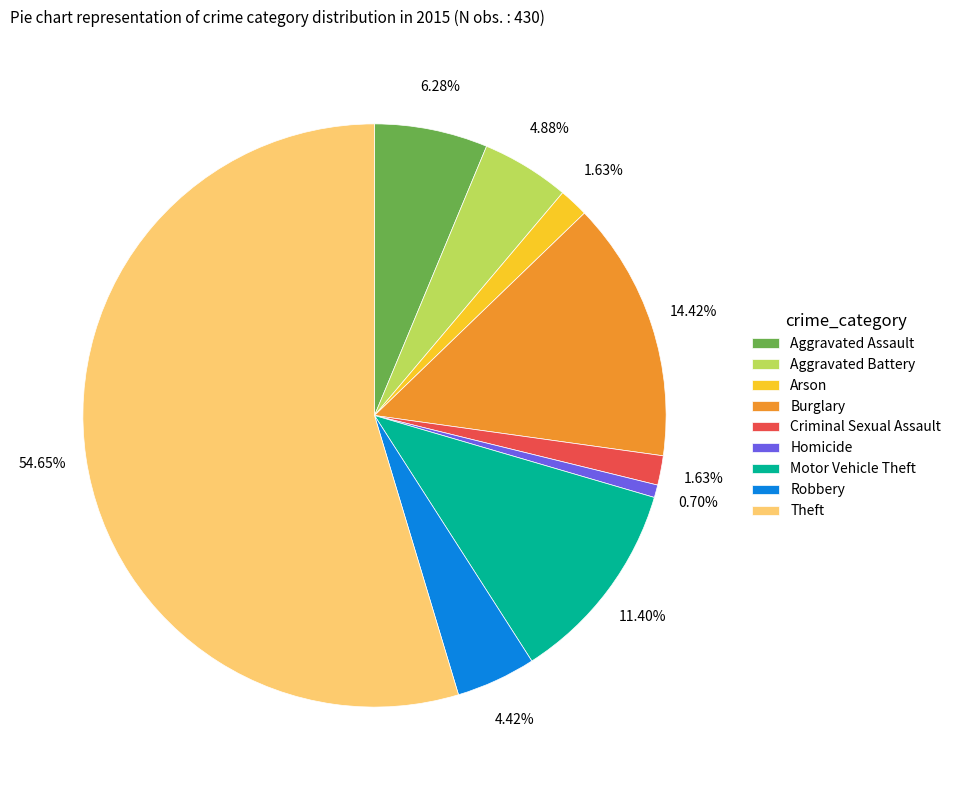

Approximately how many times larger is the value at Robbery compared to Motor Vehicle Theft?

0.4